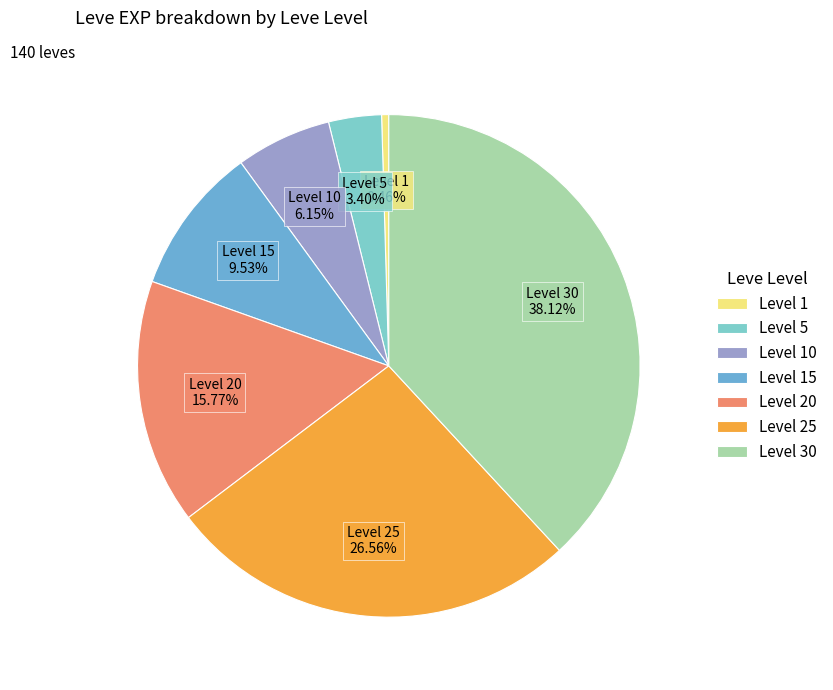

Do Level 5 and Level 10 together represent more than half of the pie?

No